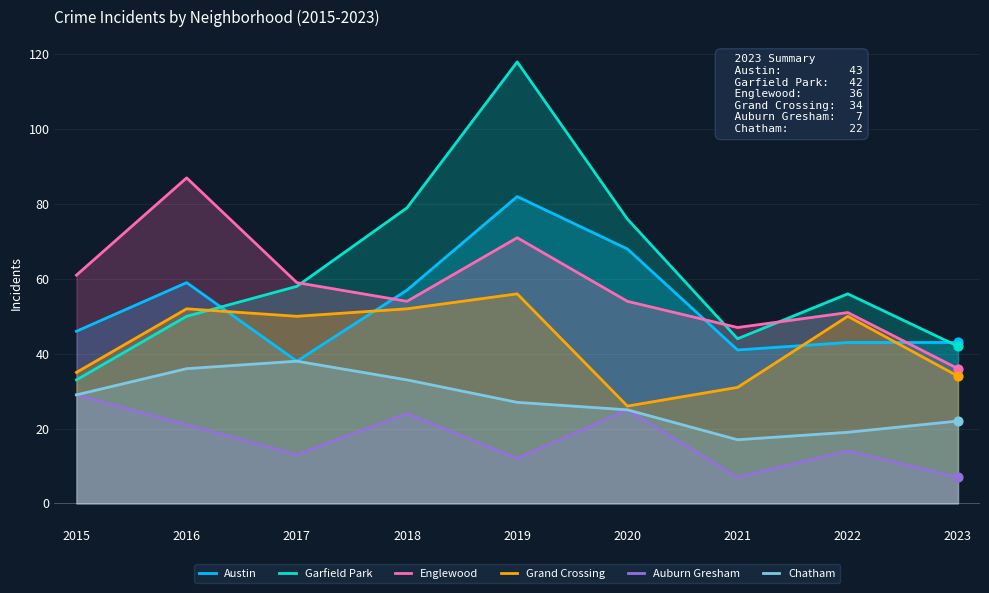

Which series contains the highest Y value?

Garfield Park